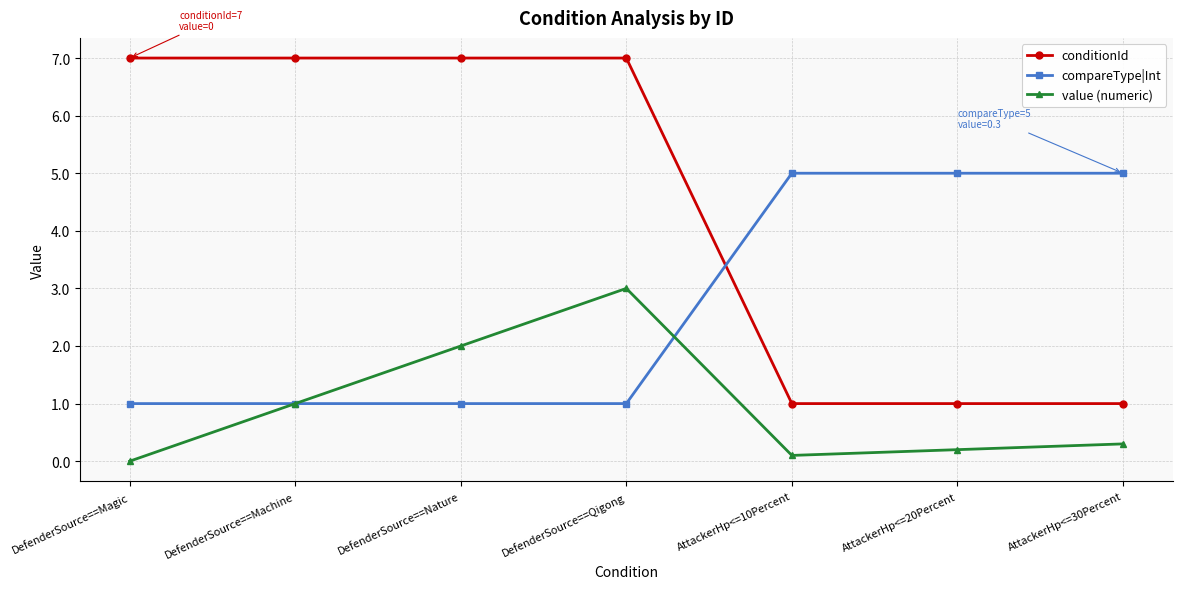

Which category has the lowest value in the value (numeric) series?

DefenderSource==Magic